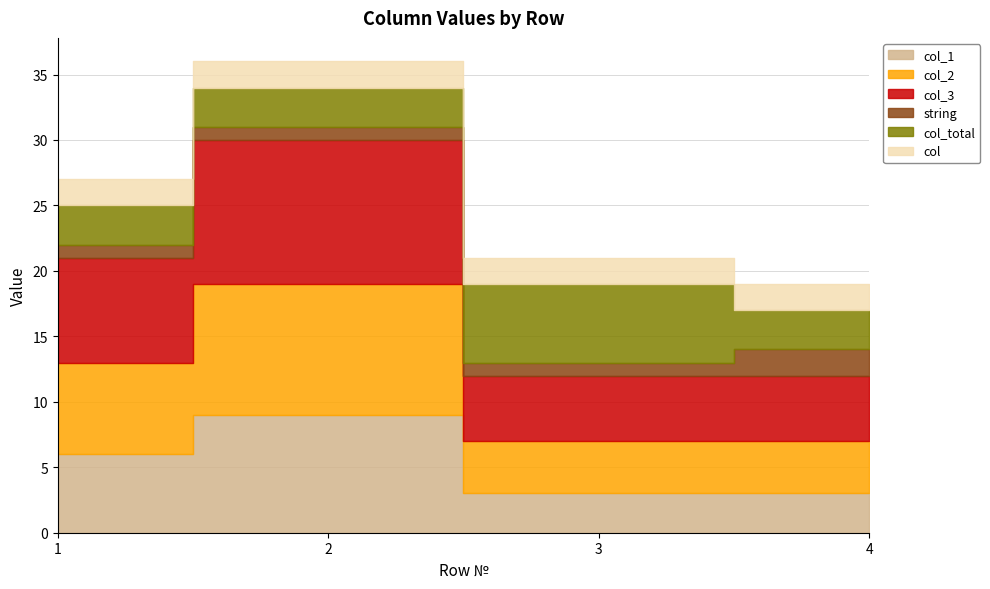

Is the value of col_3 at 1 greater than the value of string at 1?

Yes